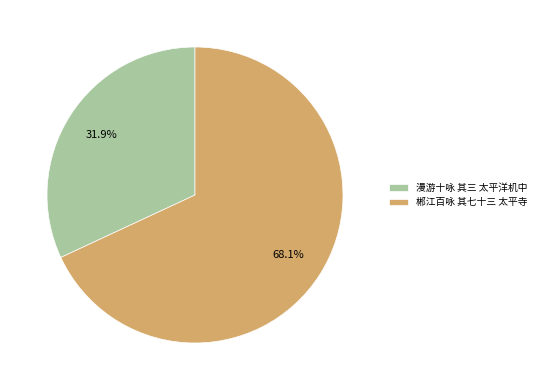

To the nearest percent, what is the average slice percentage?

50%